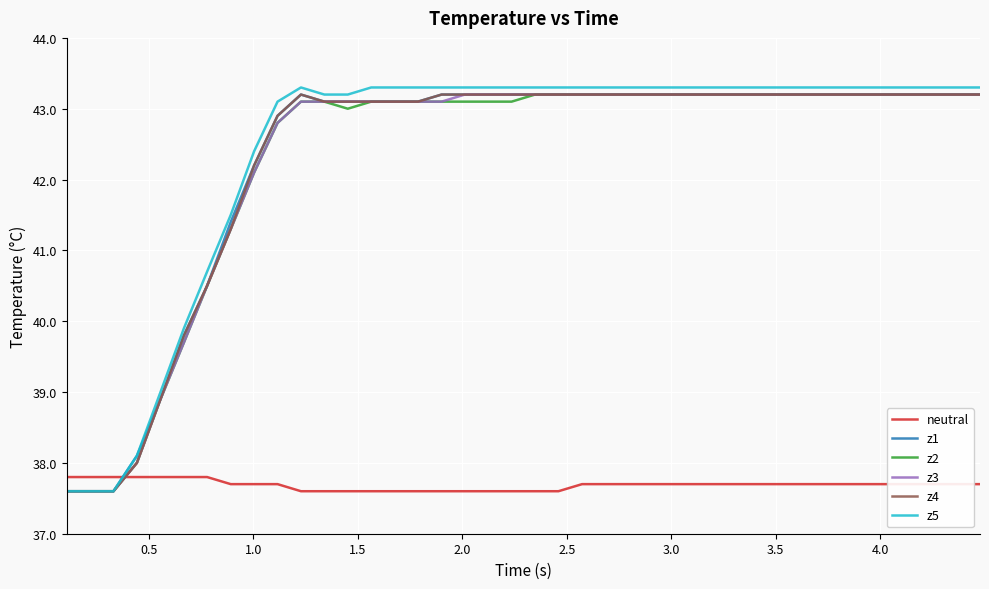

What is the lowest value of the z4 series?

37.6